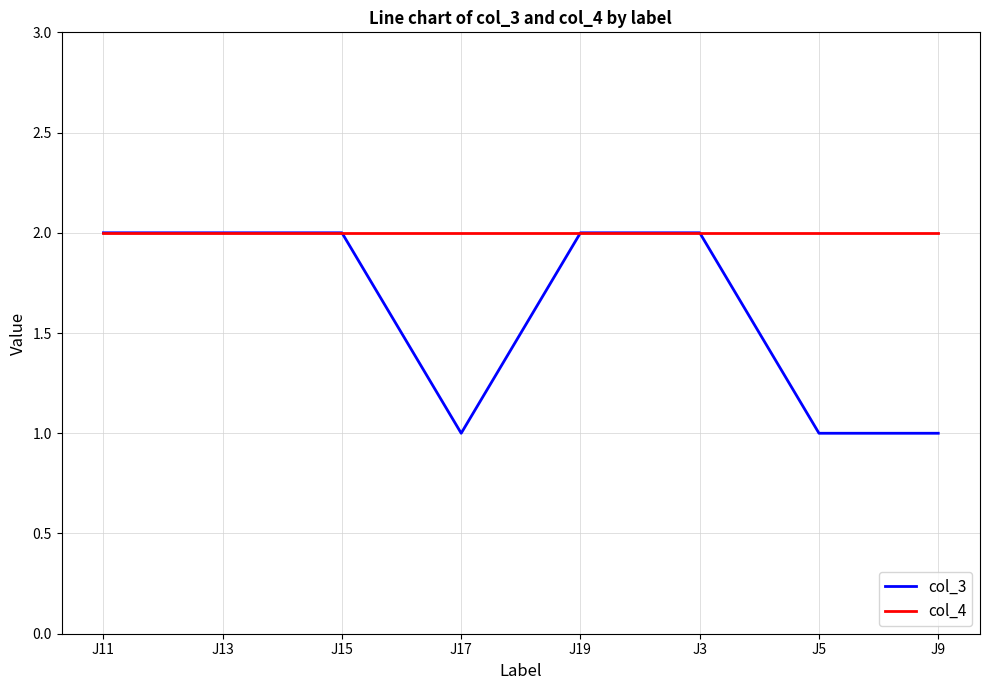

Which series has the widest spread of values?

col_3